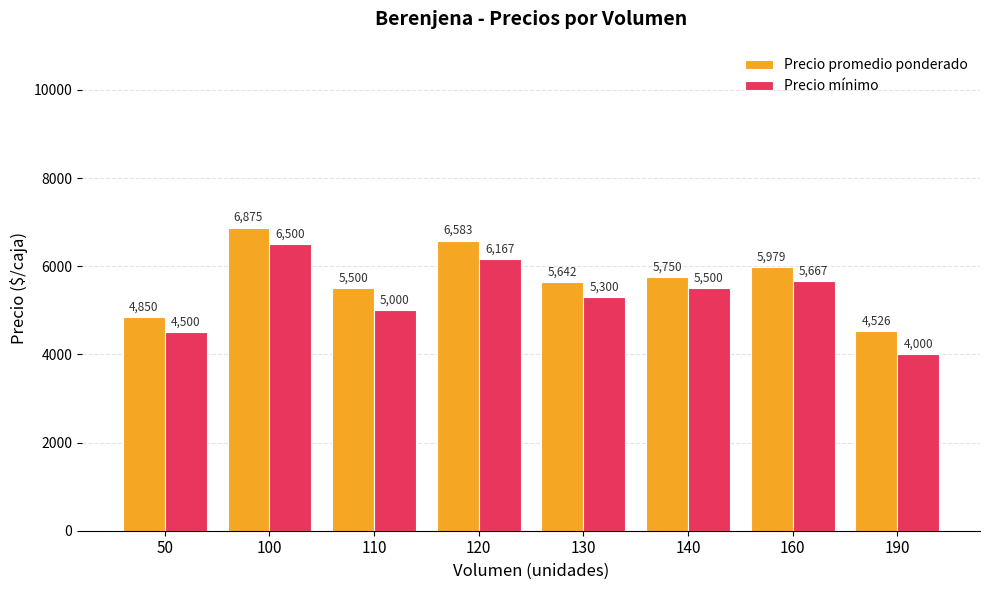

Which series has the largest total across all categories?

Precio promedio ponderado